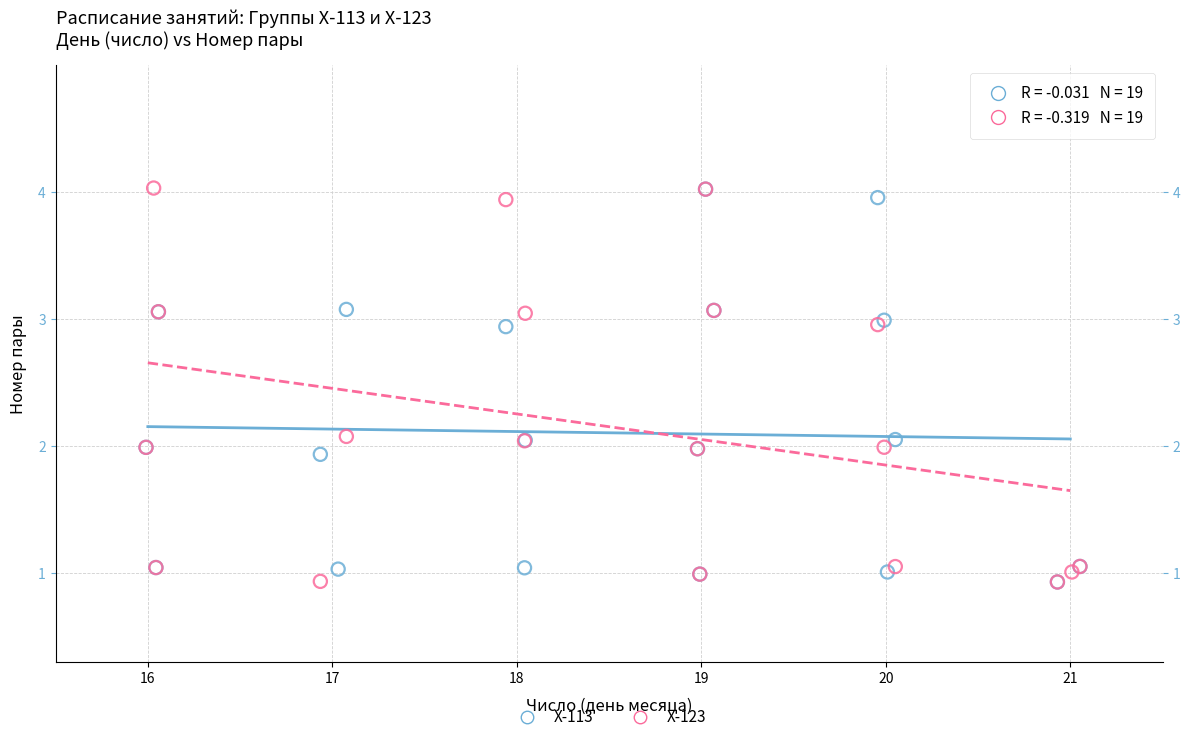

What are all the series names shown in the legend?

Х-113, Х-123